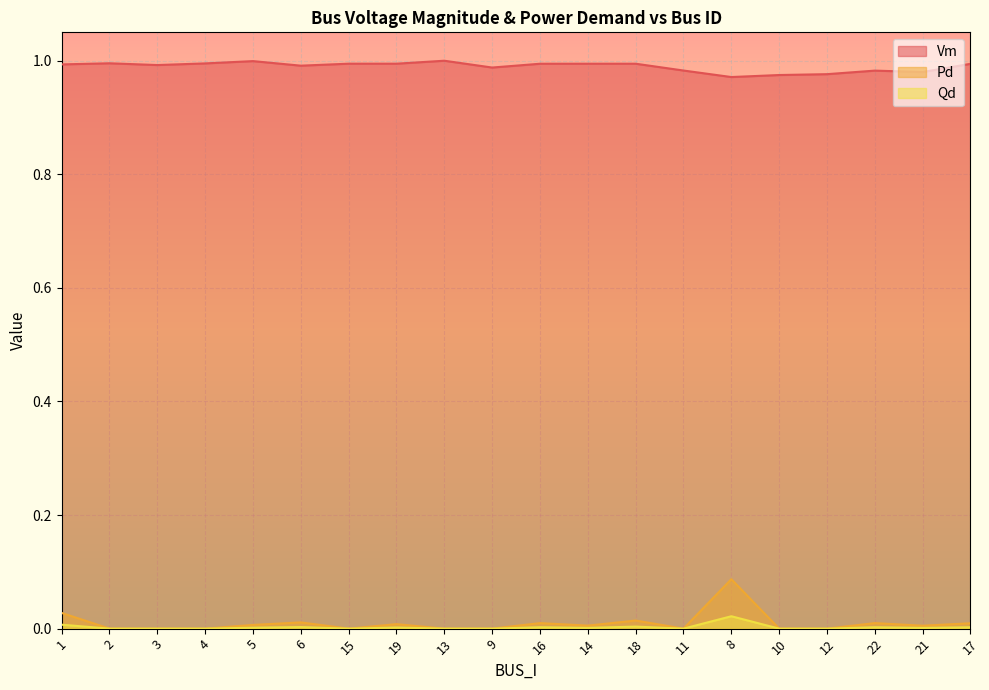

Where is Pd nearest to the value 0?

2